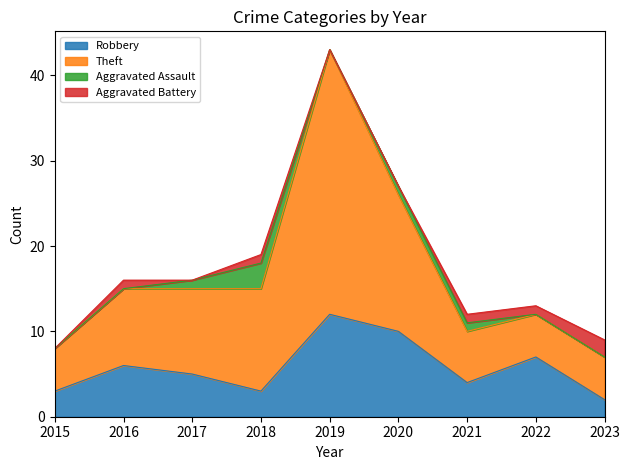

The Theft series shows 2 at 2023. True or false?

False